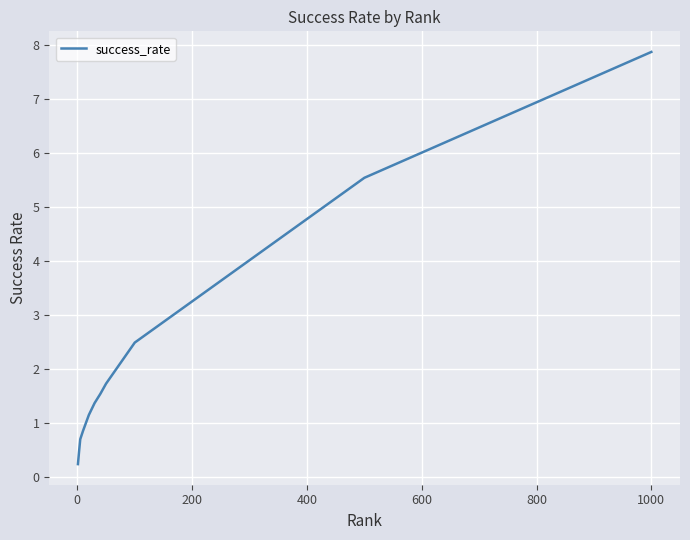

What is the maximum value shown in the chart?

7.9